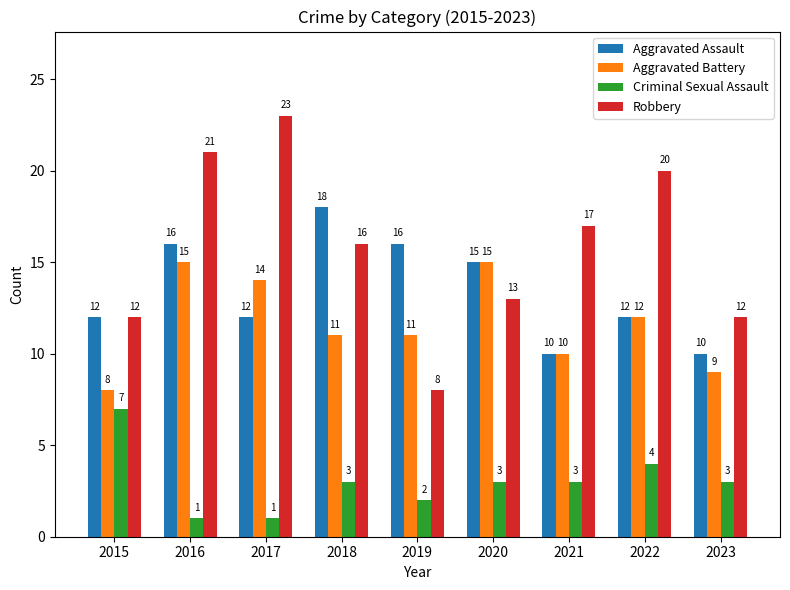

What is the value of the Criminal Sexual Assault bar at the 4th from the left?

3